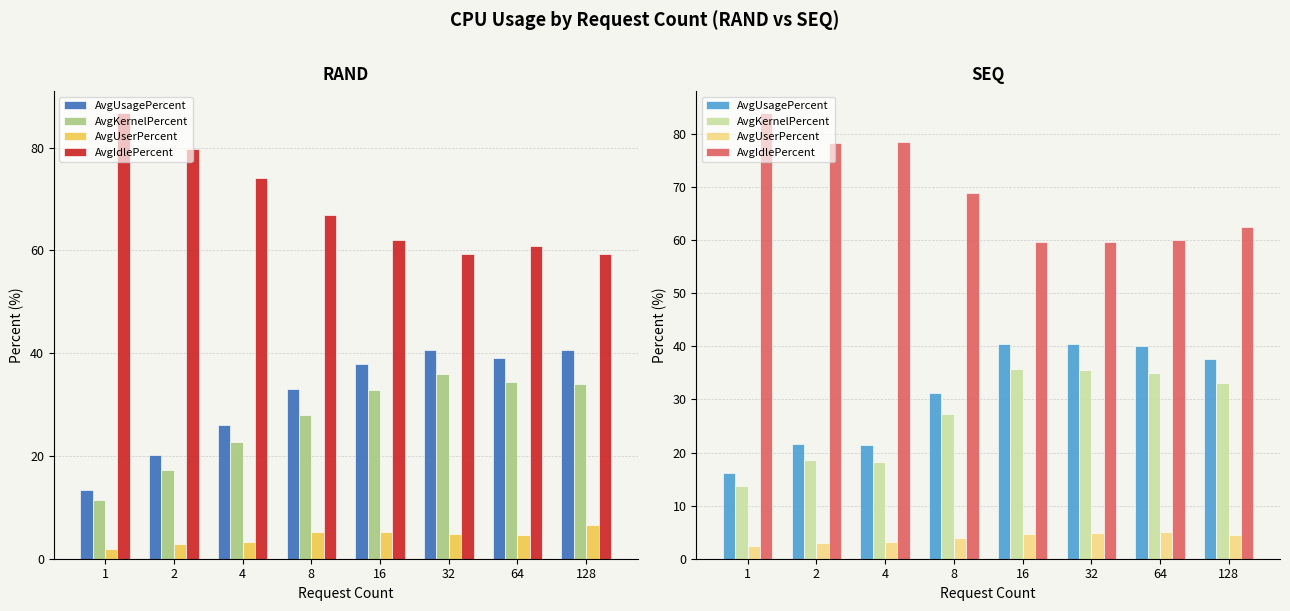

What is the average value of the AvgUsagePercent series?

31.1